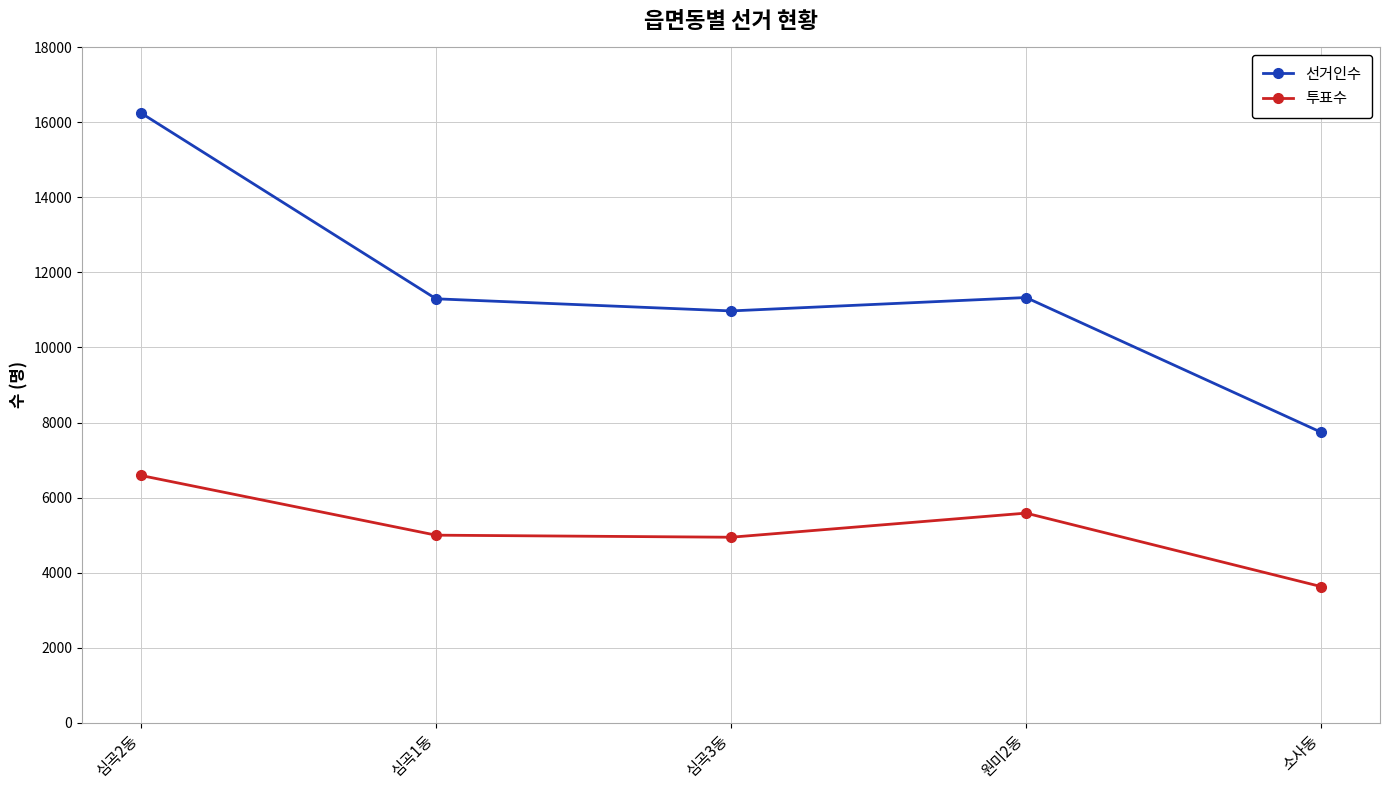

Rank the series at 원미2동 from lowest to highest value.

투표수, 선거인수